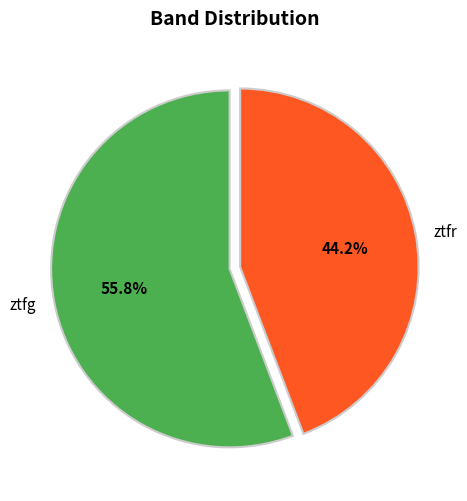

True or false: ztfg accounts for 49% of the total.

False